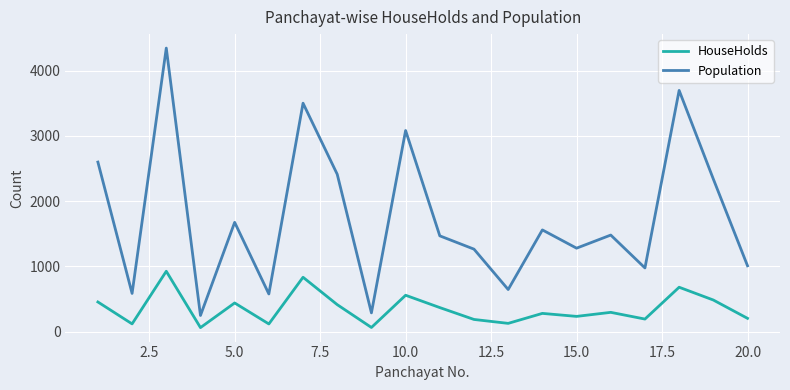

How many distinct data groups are displayed?

2